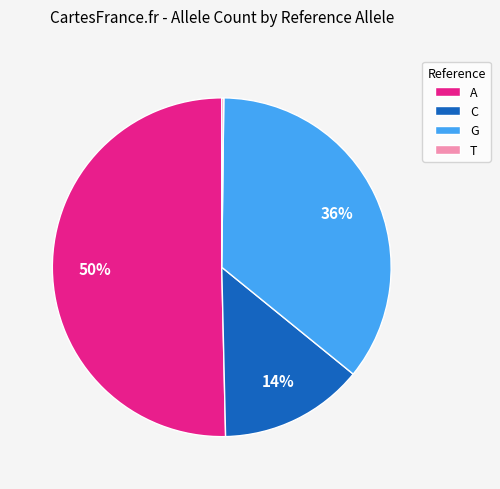

What percentage is the C slice, to the nearest percent?

14%